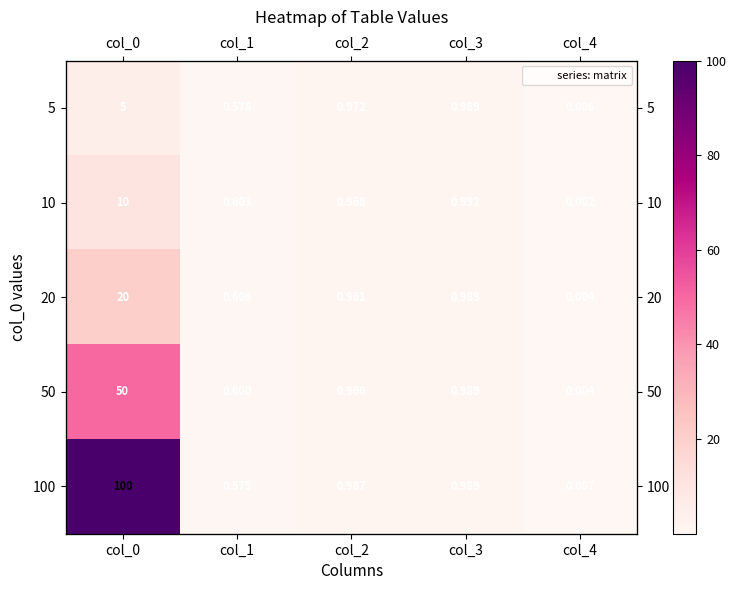

The 100 series shows 100.0 at col_0. True or false?

True